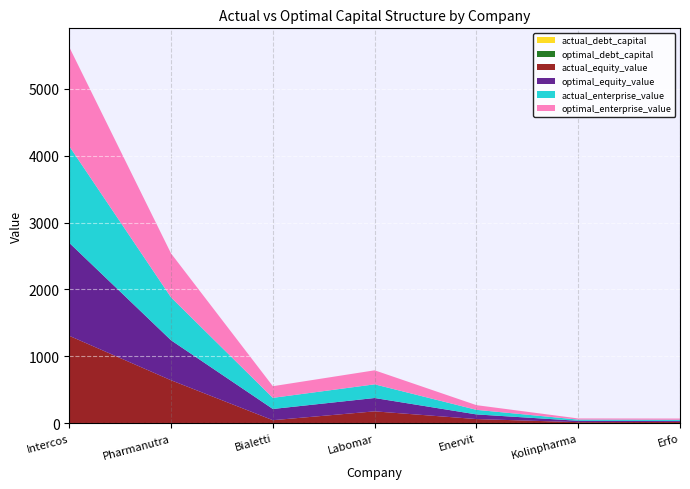

Reading left to right, list all the values displayed in this chart.

actual_debt_capital: 0.2	0.0	0.7	0.2	0.2	0.3	0.0
optimal_debt_capital: 0.2	0.1	0.1	0.1	0.2	0.0	0.3
actual_equity_value: 1306.5	642.3	44.7	177.4	62.0	15.8	19.5
optimal_equity_value: 1389.4	597.5	167.8	199.4	69.5	20.5	15.3
actual_enterprise_value: 1445.2	640.6	166.3	204.4	68.4	17.9	16.9
optimal_enterprise_value: 1480.3	657.2	174.0	209.6	70.0	17.1	17.9